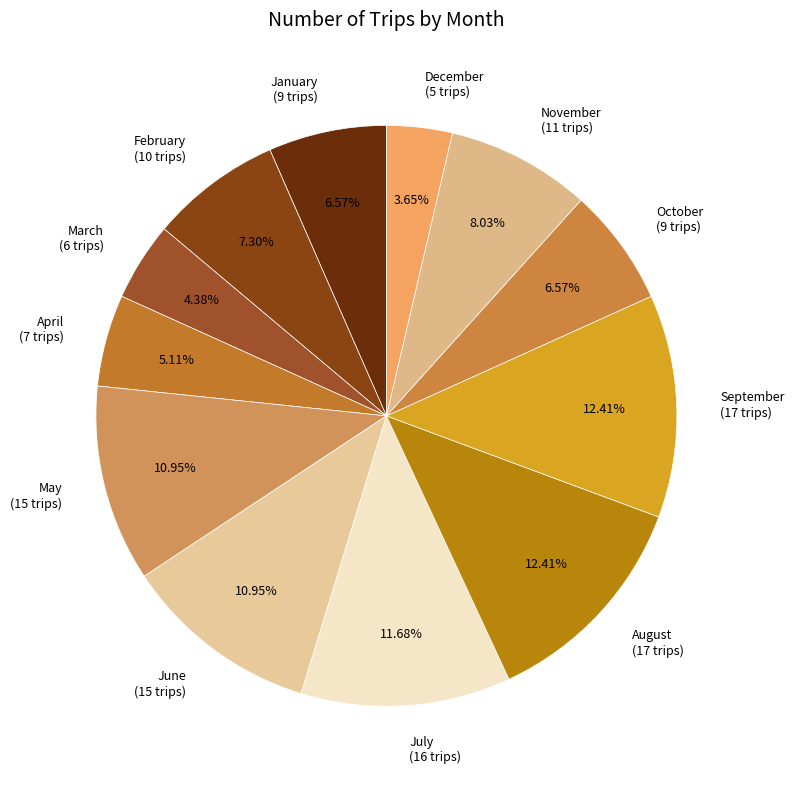

Which slice is the smallest?

December